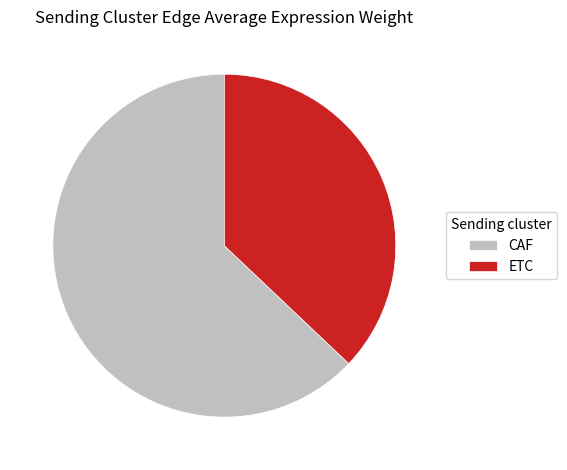

Does any single category account for the majority?

Yes